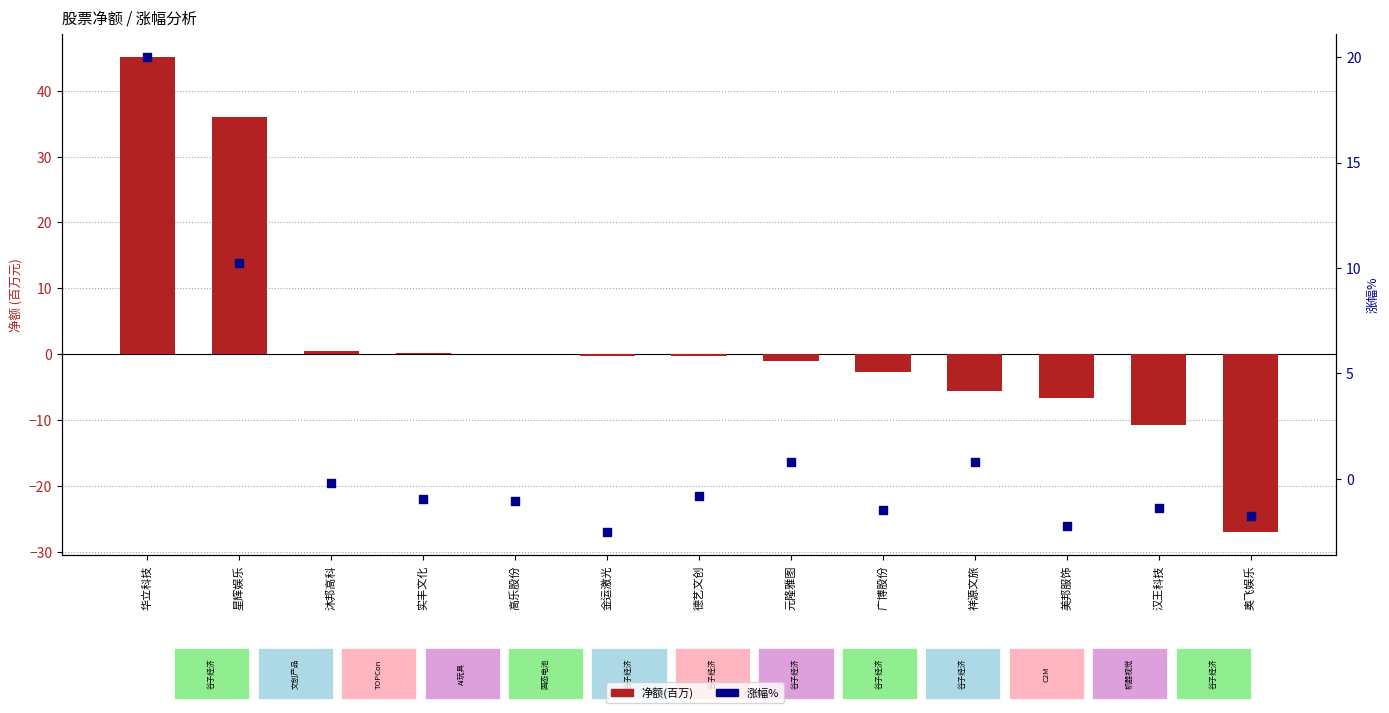

At which category is the sum across all series the highest?

华立科技